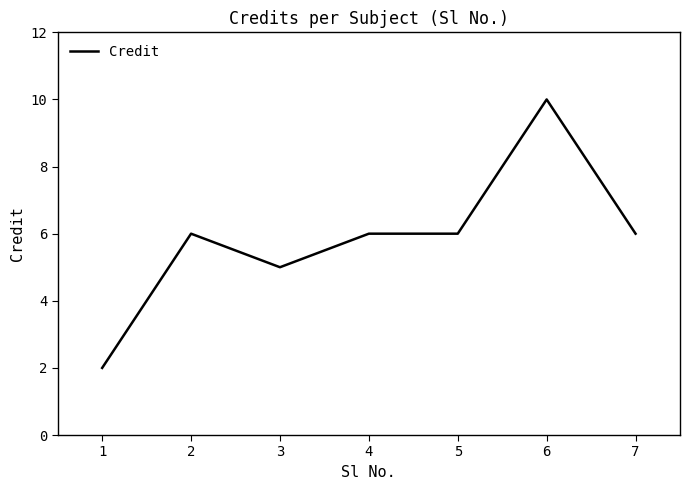

Is this an area chart (filled region under the line)?

No